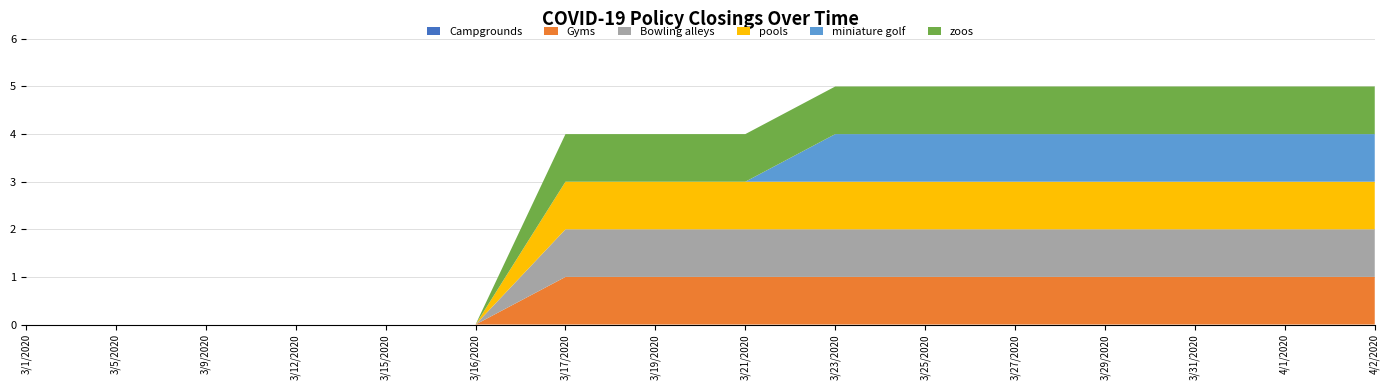

Reading left to right, transcribe all the data shown in this chart.

Campgrounds: 0	0	0	0	0	0	0	0	0	0	0	0	0	0	0	0
Gyms: 0	0	0	0	0	0	1	1	1	1	1	1	1	1	1	1
Bowling alleys: 0	0	0	0	0	0	1	1	1	1	1	1	1	1	1	1
pools: 0	0	0	0	0	0	1	1	1	1	1	1	1	1	1	1
miniature golf: 0	0	0	0	0	0	0	0	0	1	1	1	1	1	1	1
zoos: 0	0	0	0	0	0	1	1	1	1	1	1	1	1	1	1